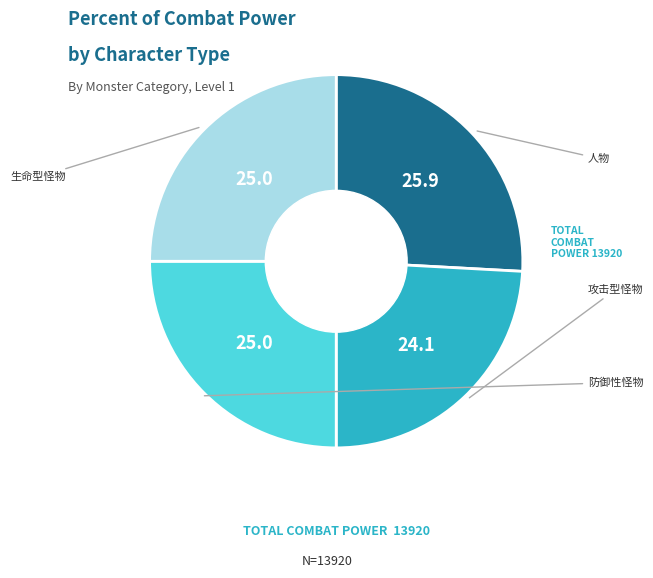

Is there a majority slice in this chart?

No